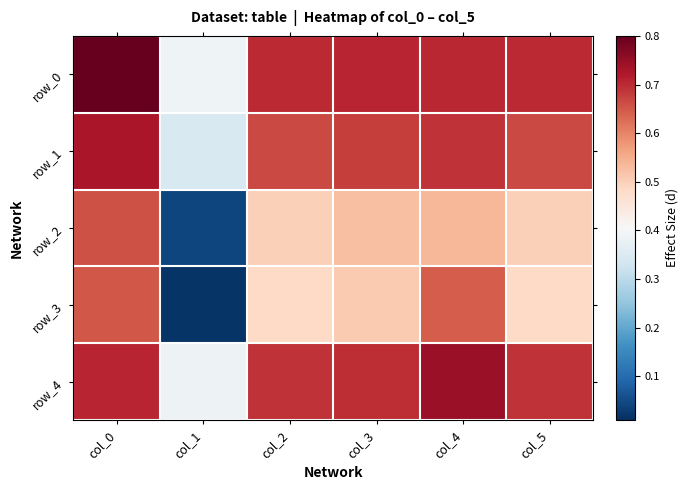

What is the average value of the row_1 series?

0.6